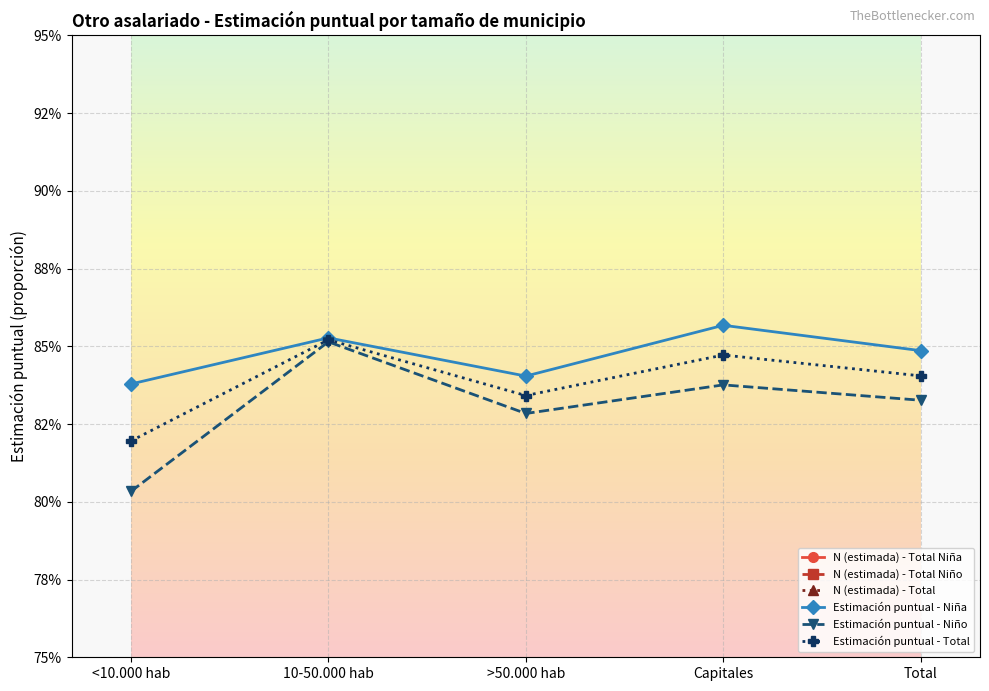

What is the label of the 5th point from the right?

<10.000 hab